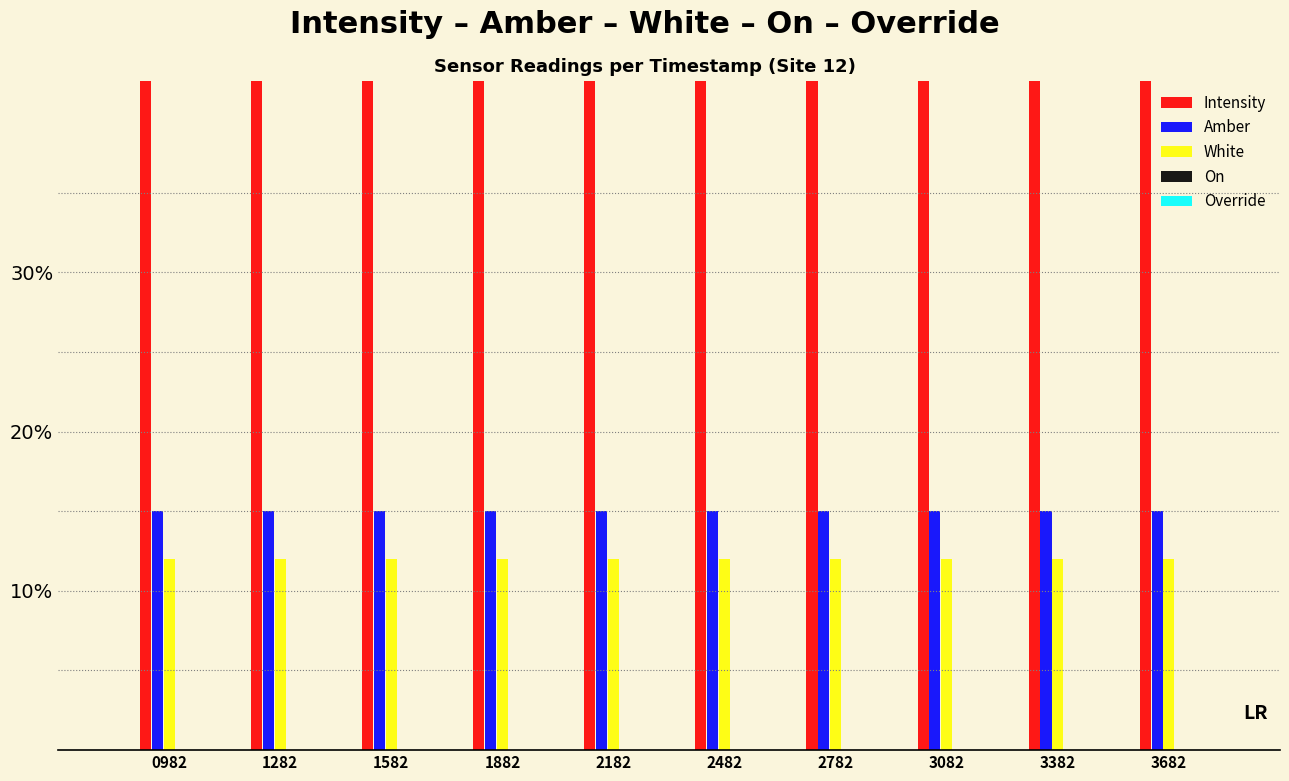

What is the average value of the Amber series?

0.1